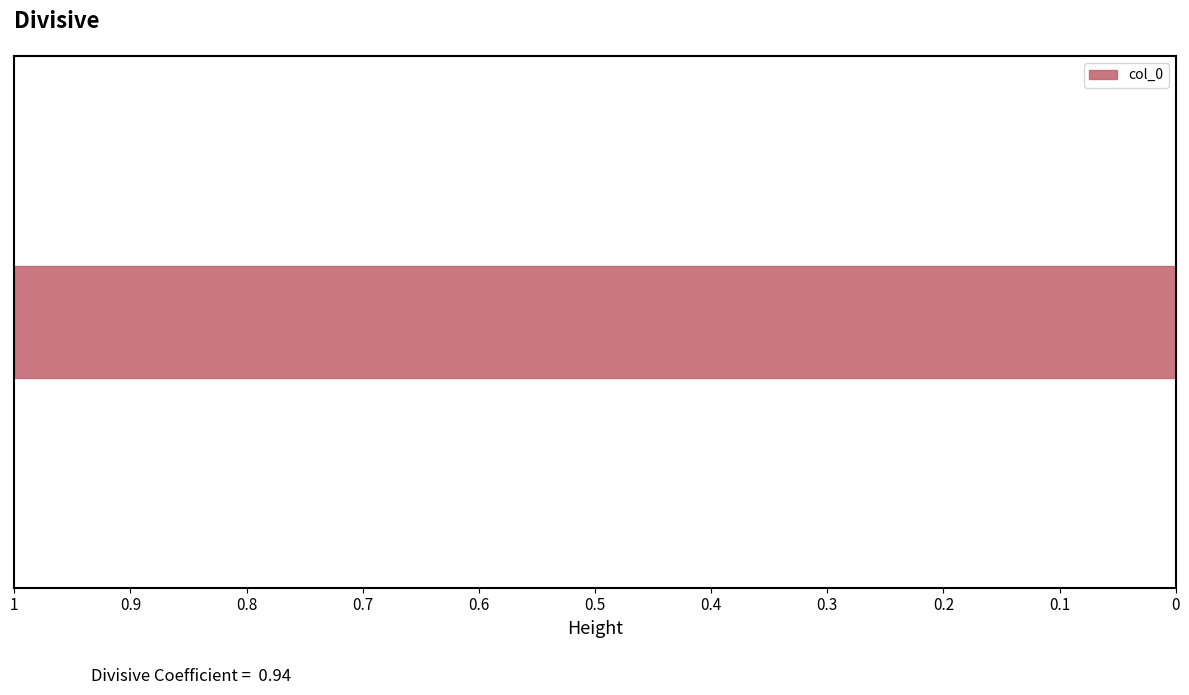

What is the greatest value displayed?

1.0